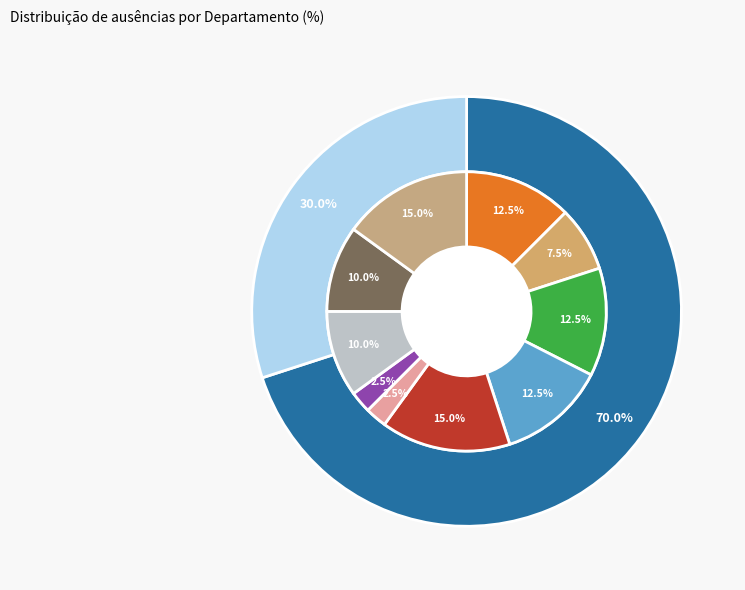

Rank the categories by value from highest to lowest.

Marketing, Vendas, Atendimento ao Cliente, Financeiro, Jurídico, Recursos Humanos, TI, Engenharia, Operações, P&D